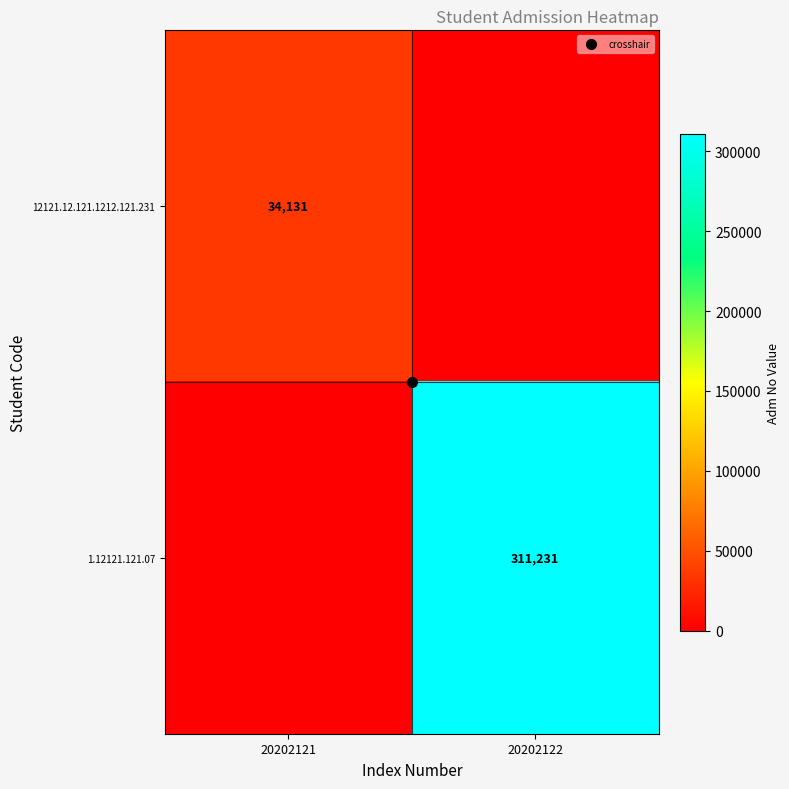

How many values in the 1.12121.121.07 series are below 311231?

1